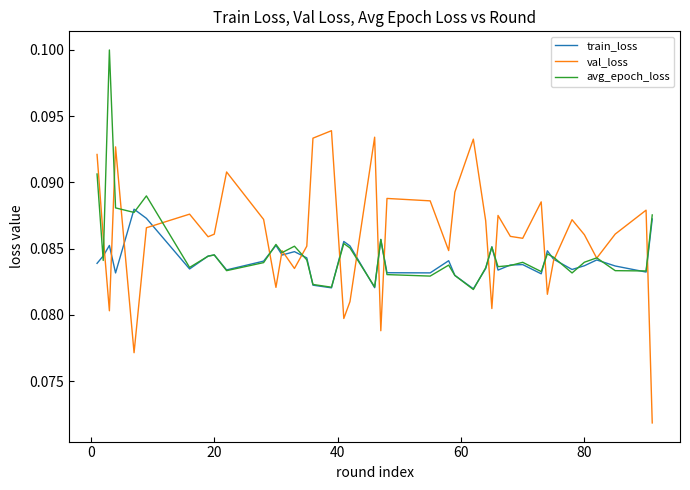

Which series has the widest spread of values?

val_loss